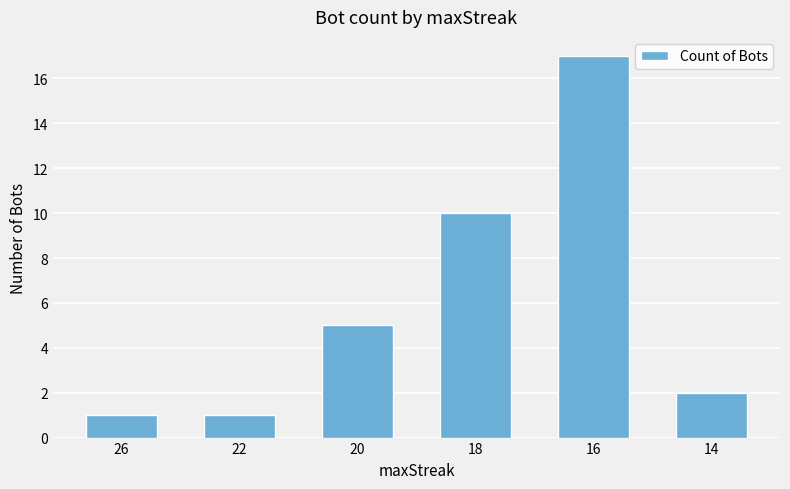

Count the number of categories in the chart.

6